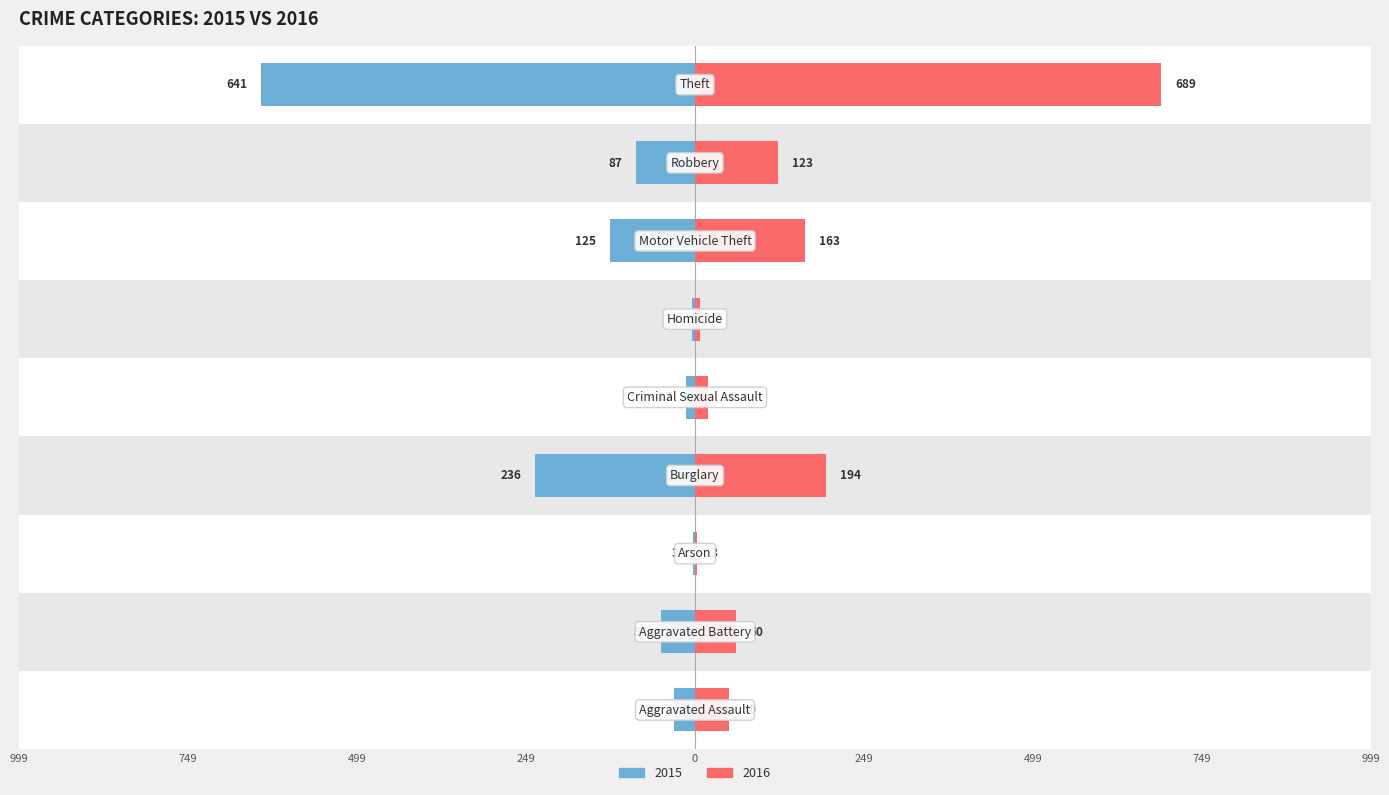

Rank the series at 999 from highest to lowest value.

2016, 2015